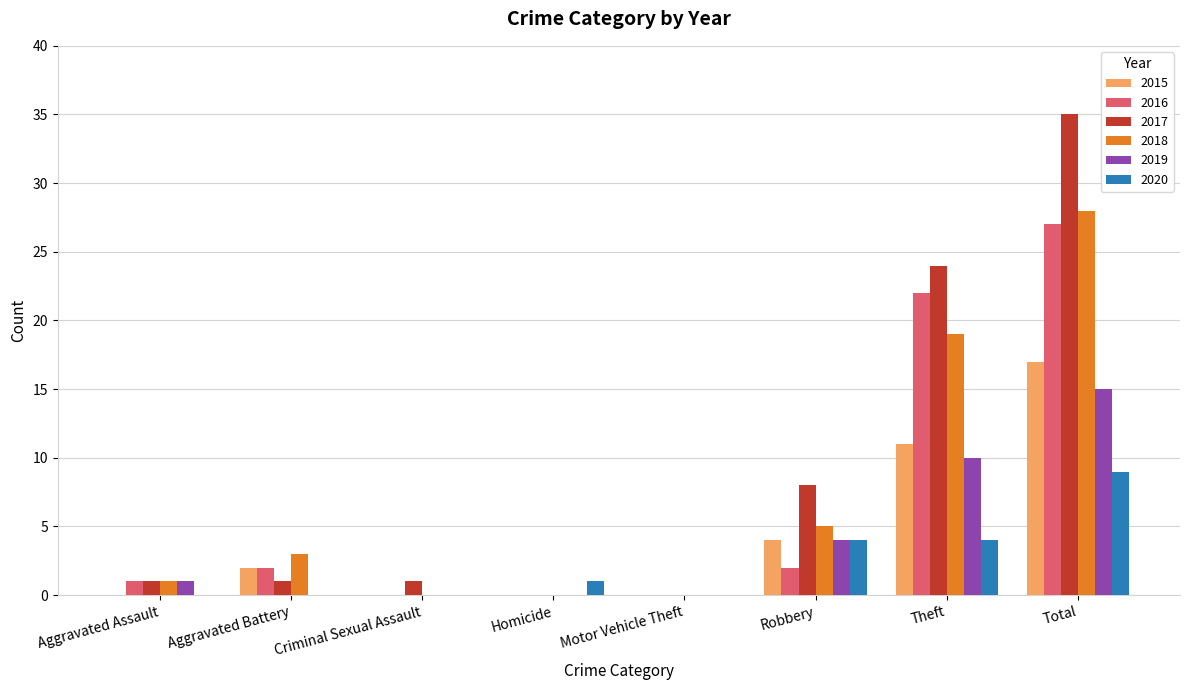

Does the chart contain stacked bars?

No